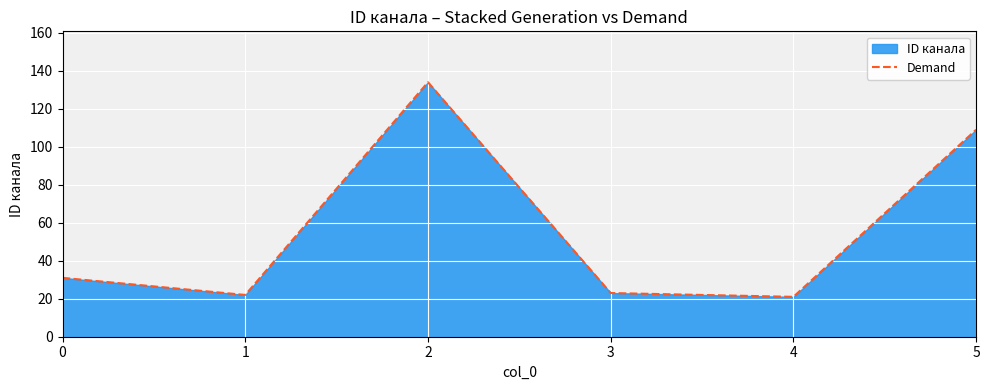

Reading left to right, extract all data points from this chart.

0=31	1=22	2=134	3=23	4=21	5=109